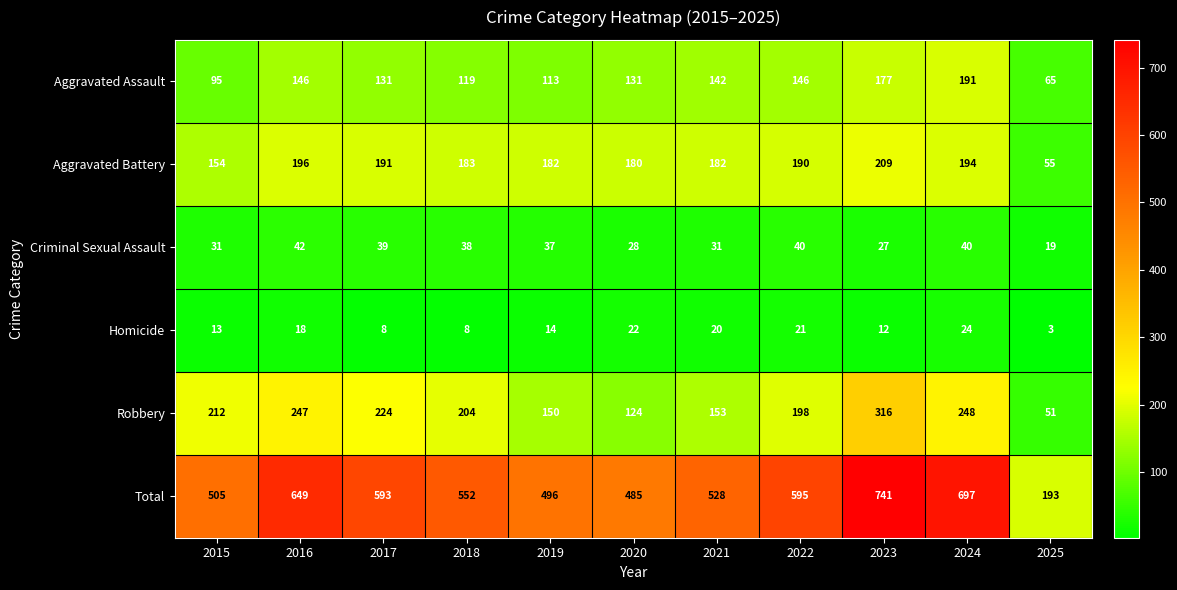

What is the difference between the Criminal Sexual Assault values at 2022 and 2020?

12